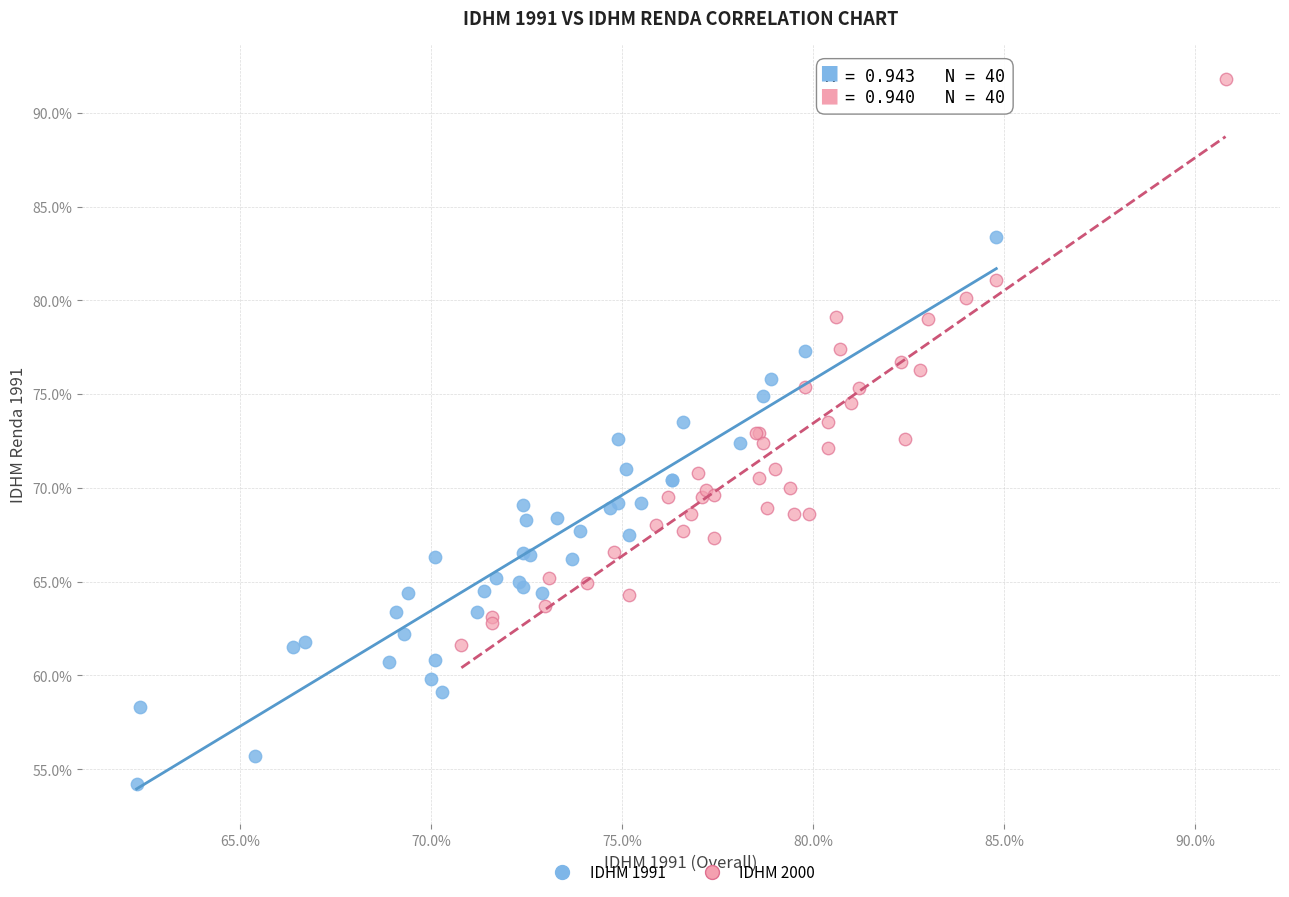

Which series reaches the minimum Y coordinate?

IDHM 1991